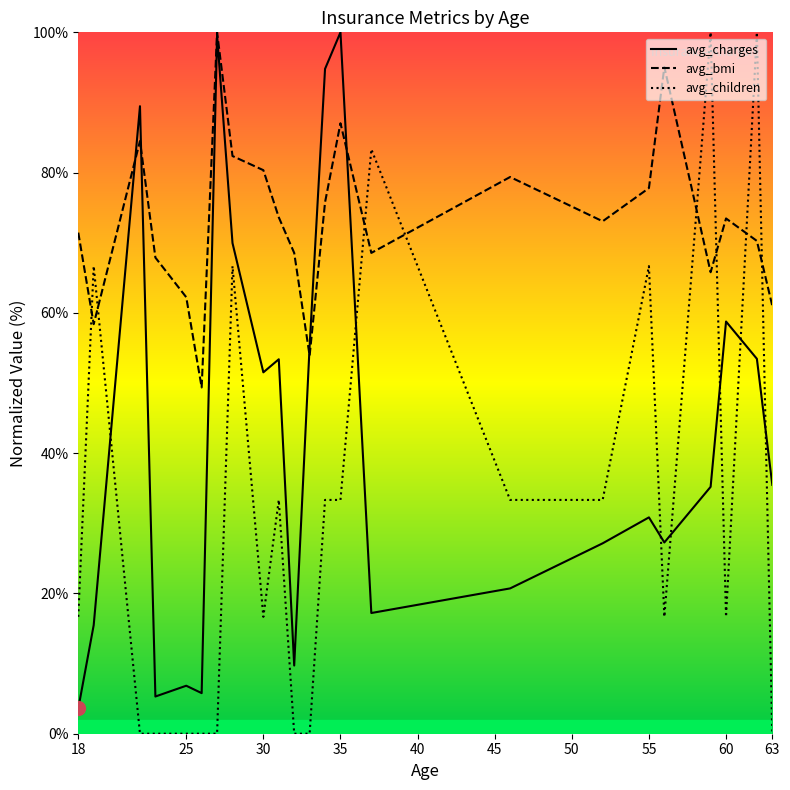

Which series reaches the minimum Y coordinate?

avg_children